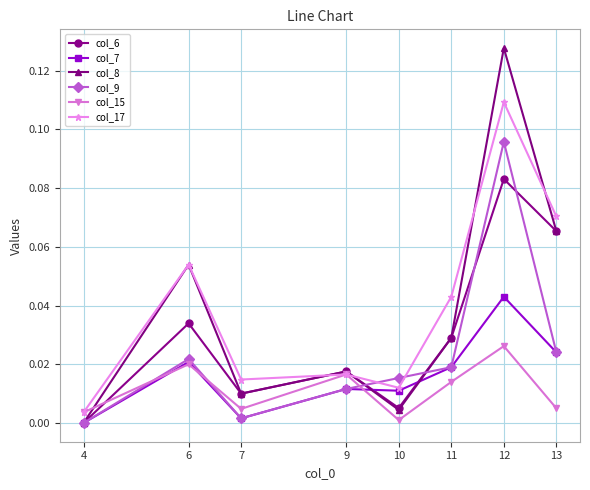

True or false: col_9 has more than 1 interior local peaks.

True